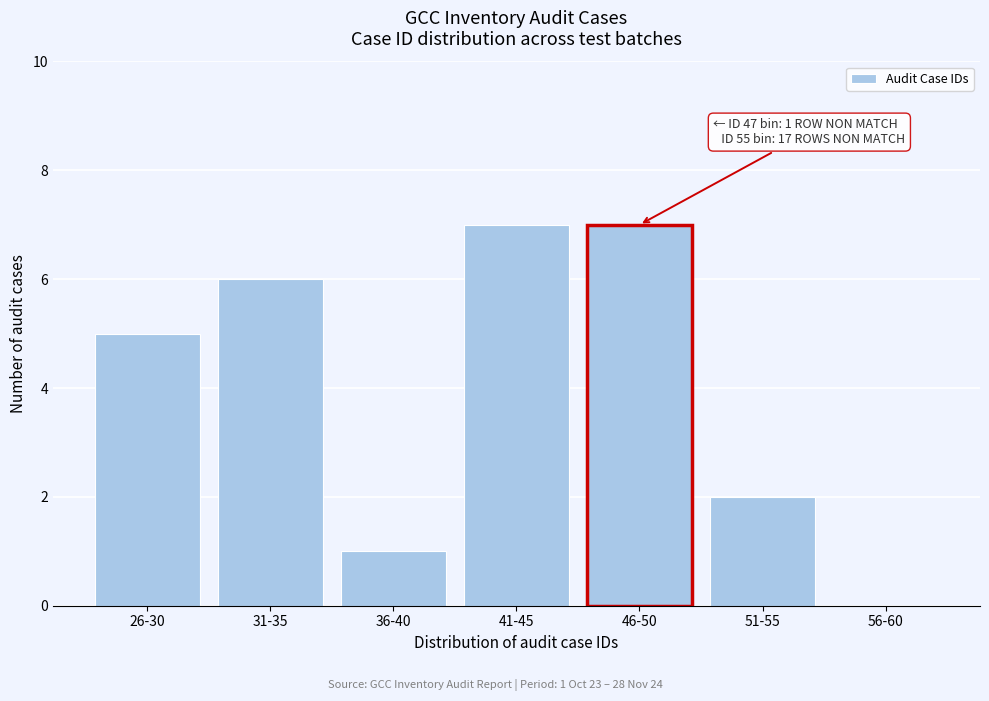

Reading left to right, extract all data points from this chart.

26-30=5	31-35=6	36-40=1	41-45=7	46-50=7	51-55=2	56-60=0